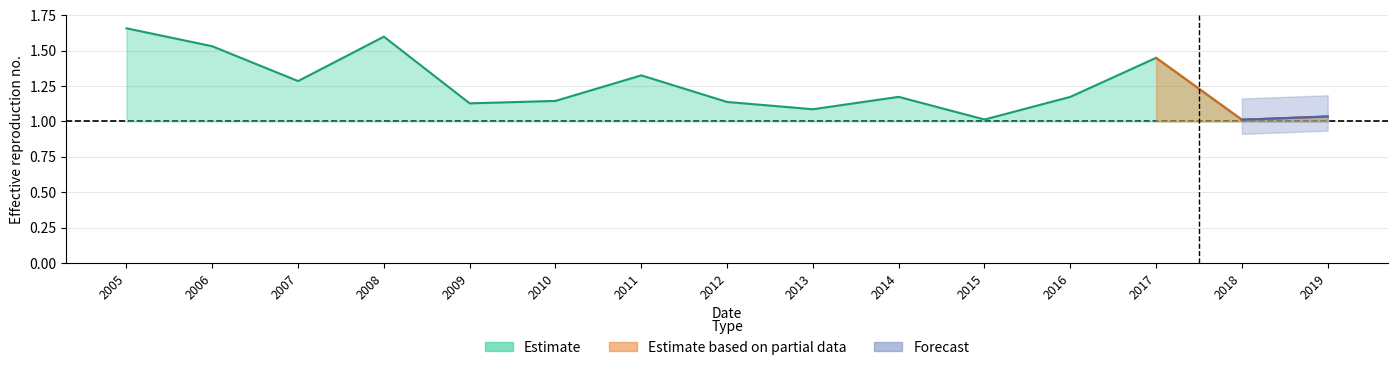

How many interior local valleys (lower than both neighbors) does the data have?

5